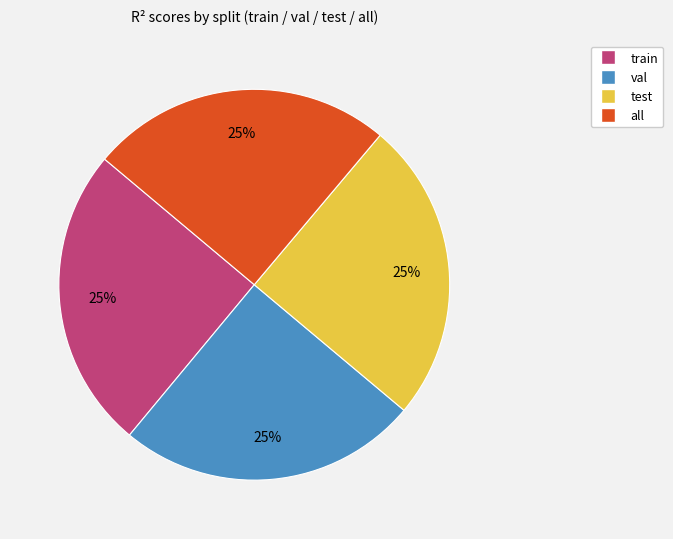

To the nearest percent, what portion does val represent?

25%